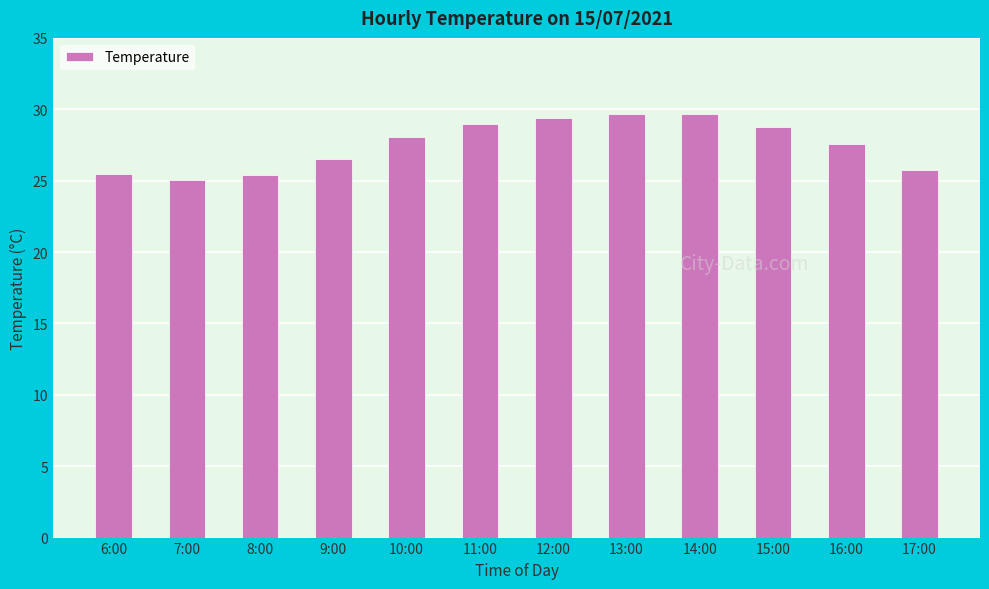

What is the ratio of the value at 7:00 to the value at 15:00?

0.9